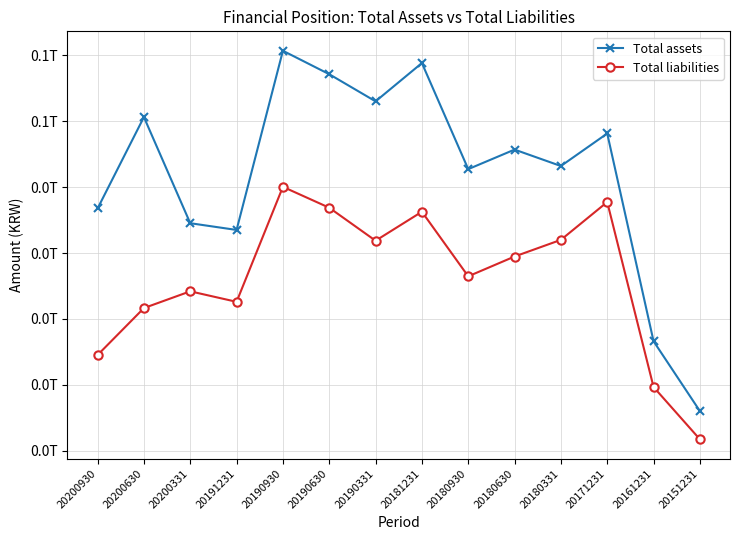

At which category does Total assets reach its first local valley?

20191231